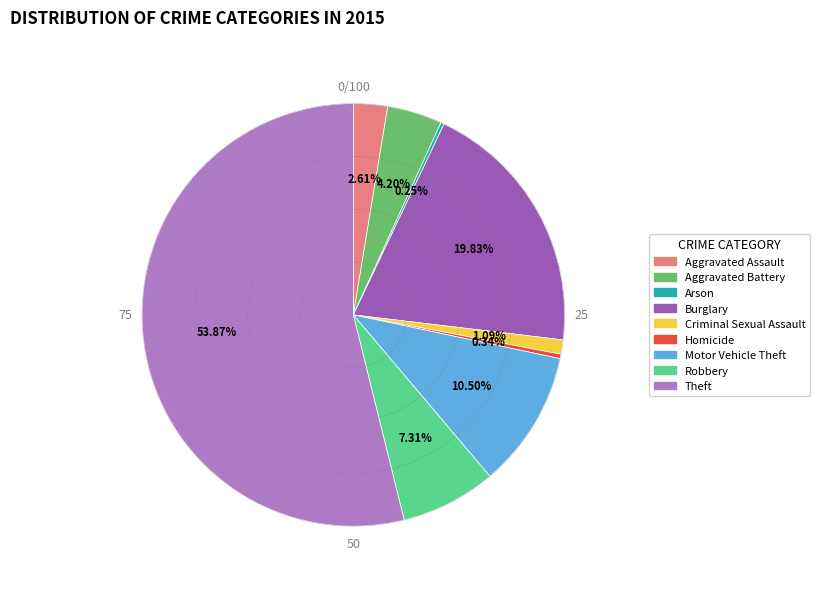

Does any single category account for the majority?

Yes